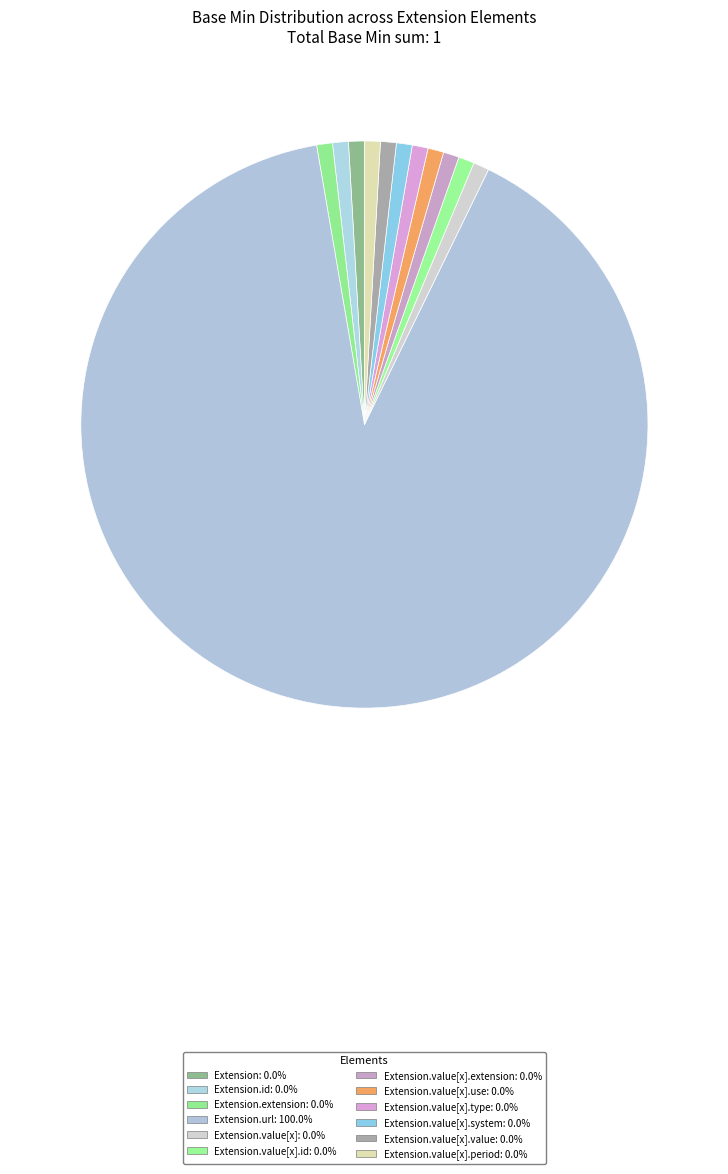

How many slices are in this pie chart?

12